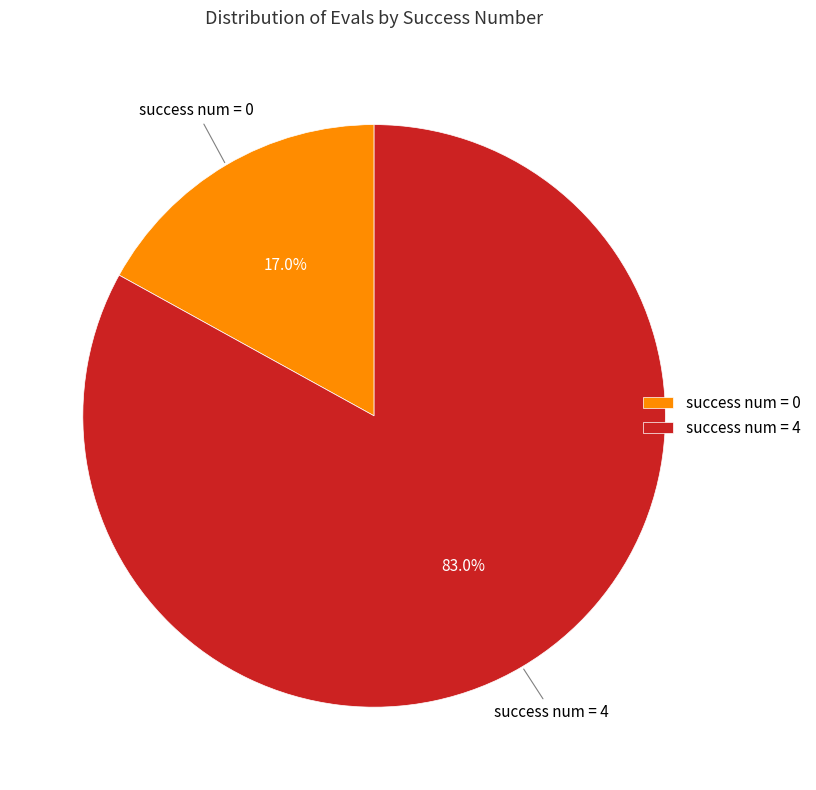

Rank the categories by value from lowest to highest.

success num = 0, success num = 4